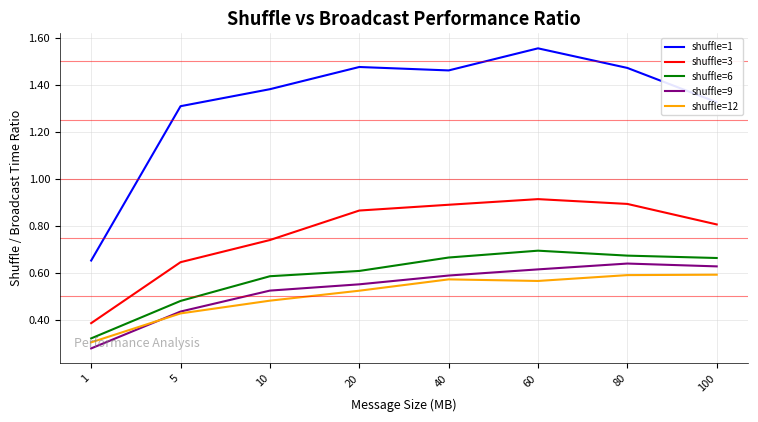

Which series changed the most between 5 and 80?

shuffle=3